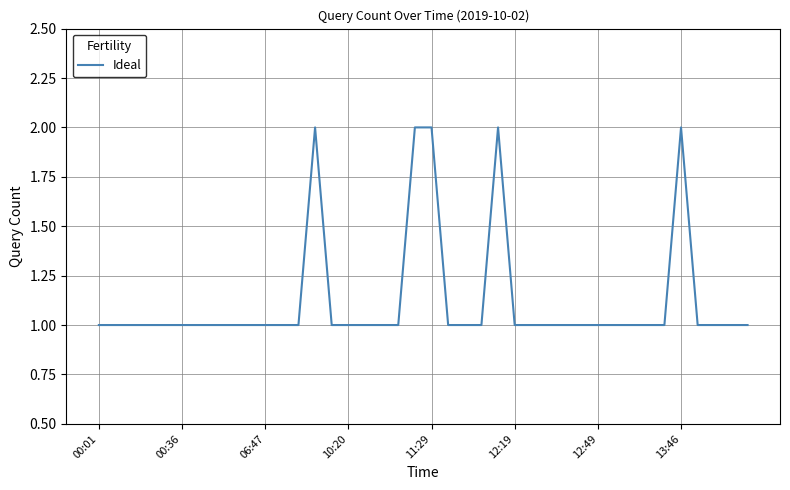

Is this an area chart (filled region under the line)?

No